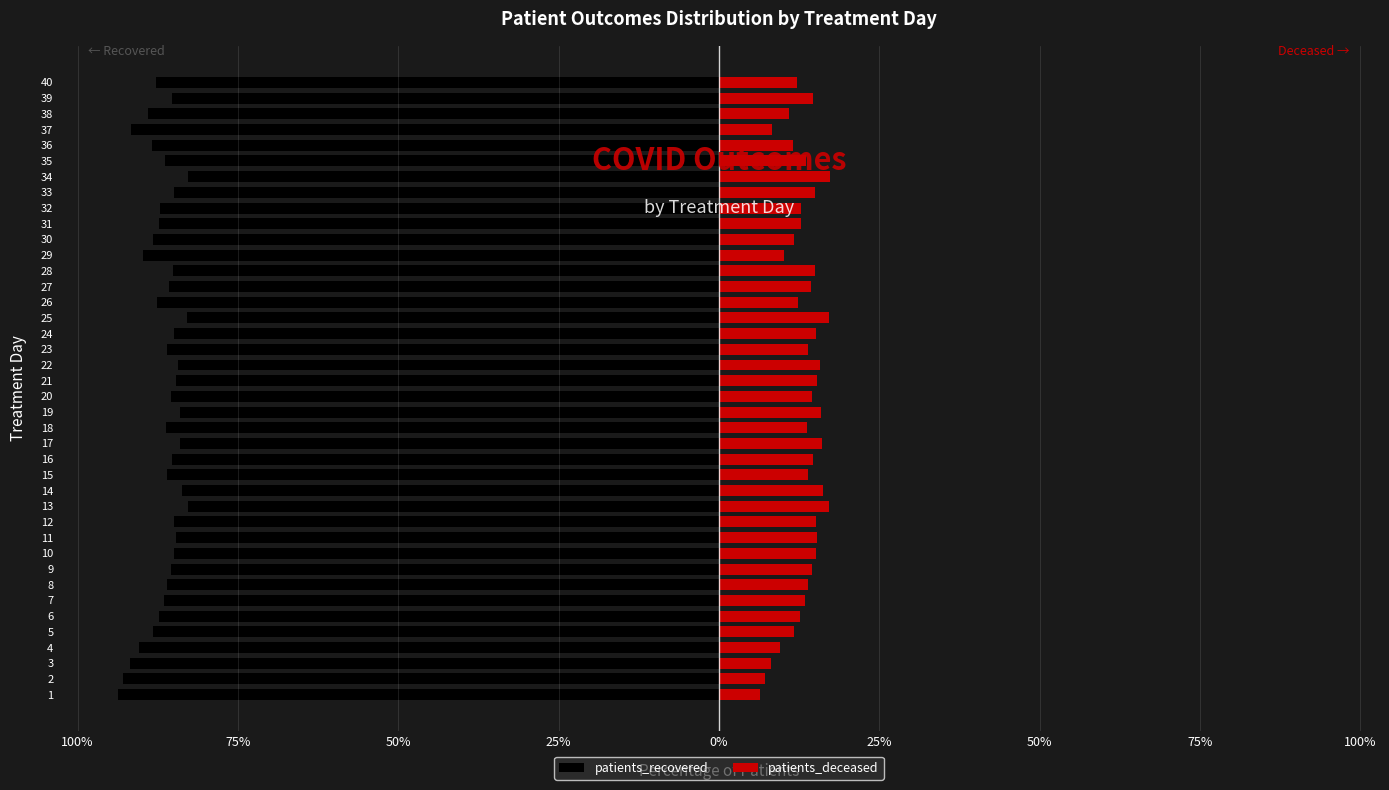

Which series changed the most between 3 and 34?

patients_deceased